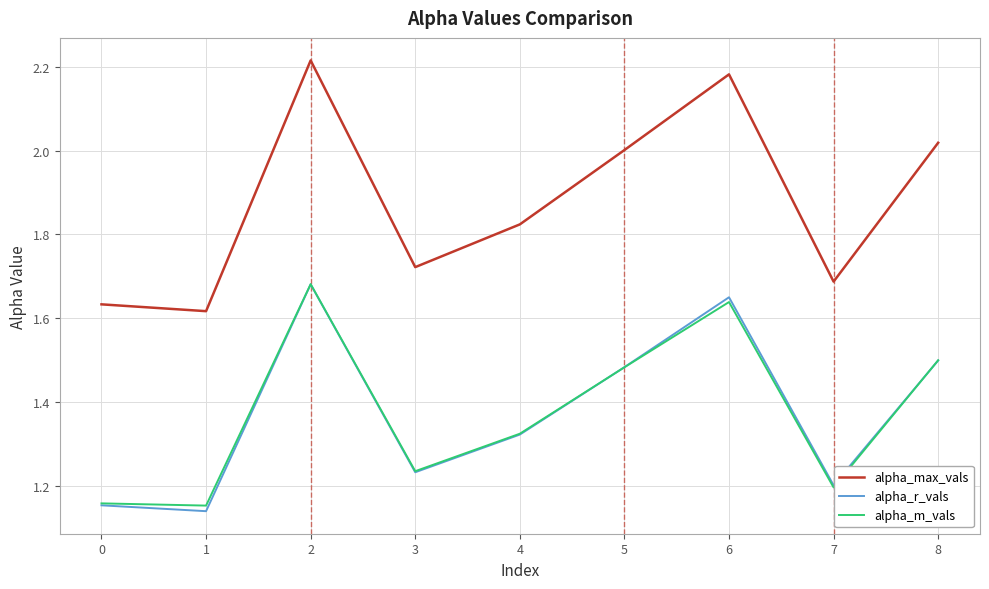

What is the sum of the alpha_r_vals values at 5 and 7?

2.7